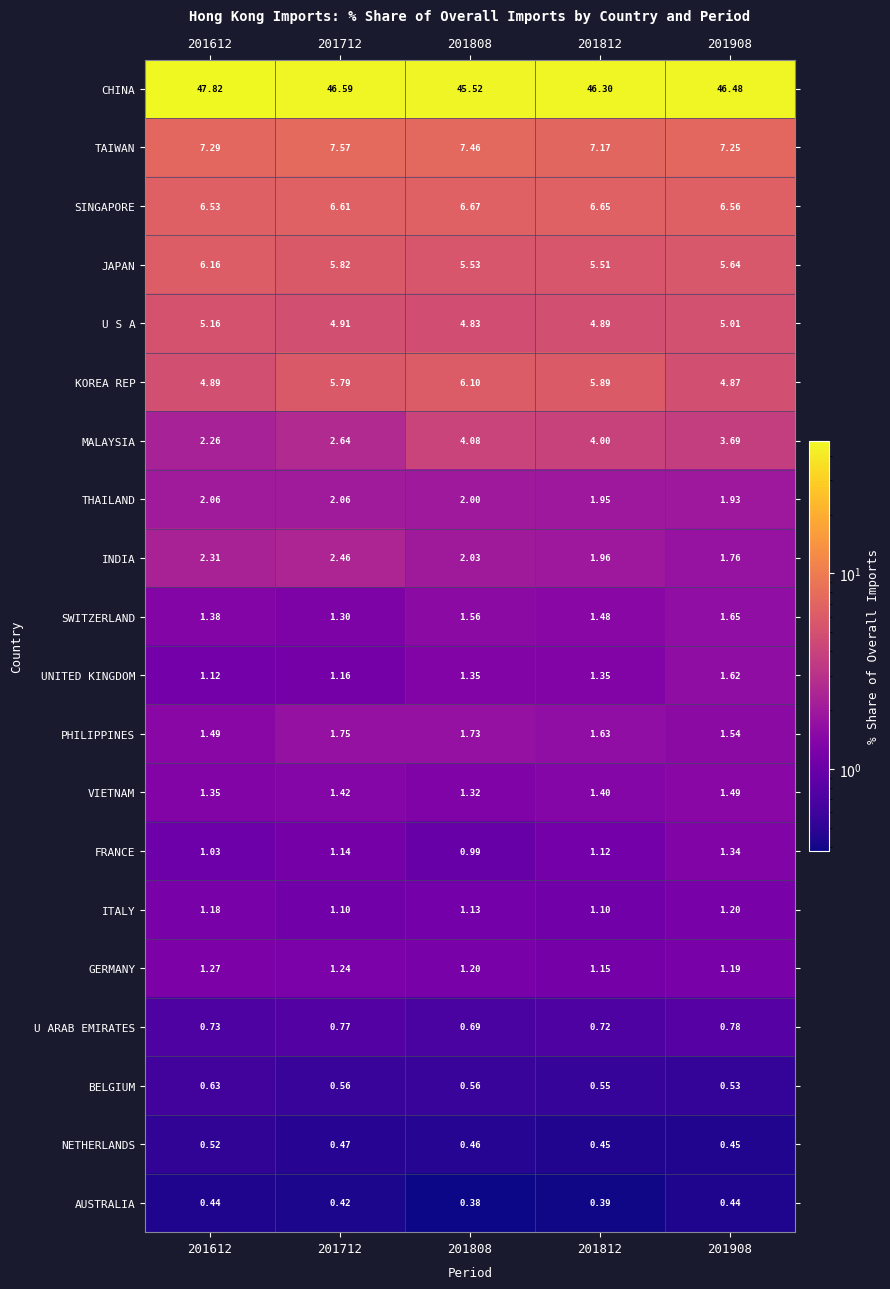

List the series in order of their peak value, highest first.

CHINA, TAIWAN, SINGAPORE, JAPAN, KOREA REP, U S A, MALAYSIA, INDIA, THAILAND, PHILIPPINES, SWITZERLAND, UNITED KINGDOM, VIETNAM, FRANCE, GERMANY, ITALY, U ARAB EMIRATES, BELGIUM, NETHERLANDS, AUSTRALIA